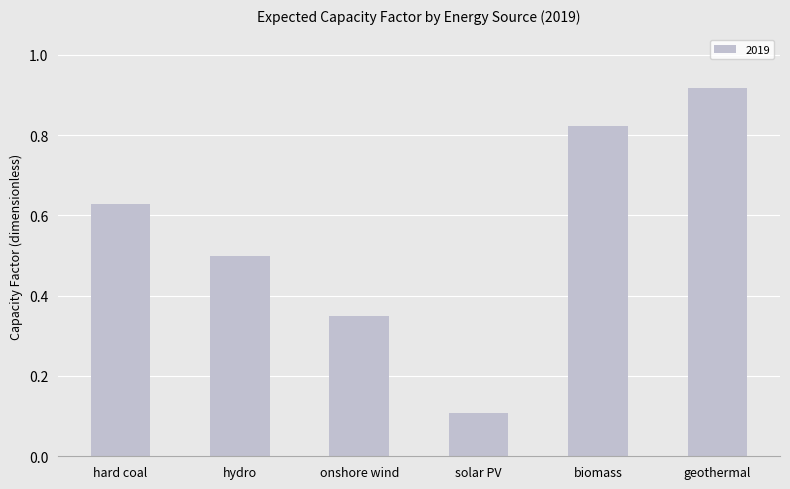

What is the sum of the values at geothermal and hard coal?

1.5